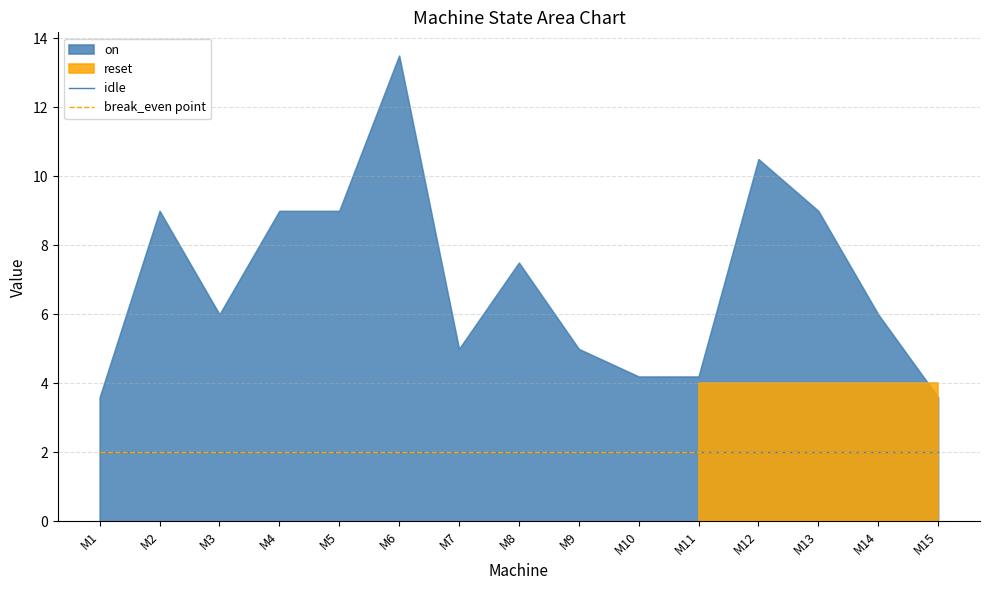

What is the value of the on point at the 13th from the left?

9.0